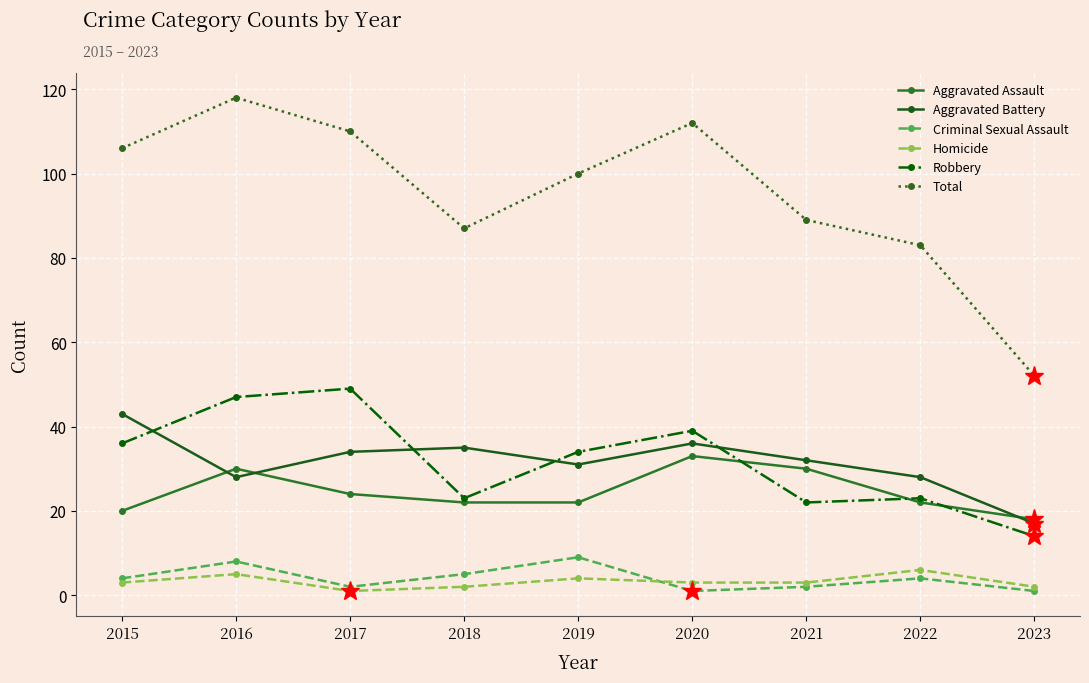

How many categories are shown in the chart?

9